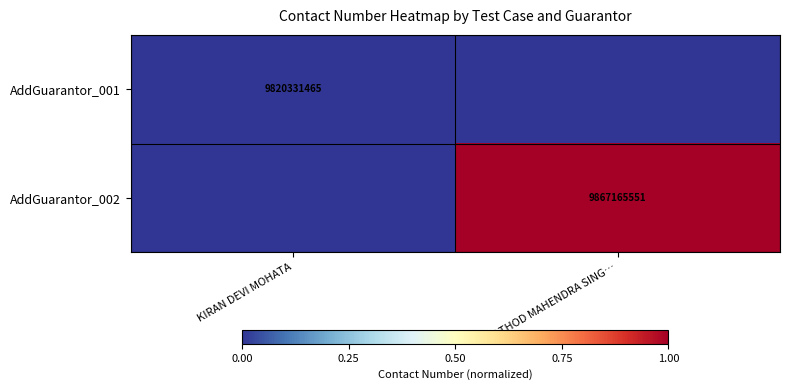

At which category does the chart reach its peak across all series?

RATHOD MAHENDRA SING…